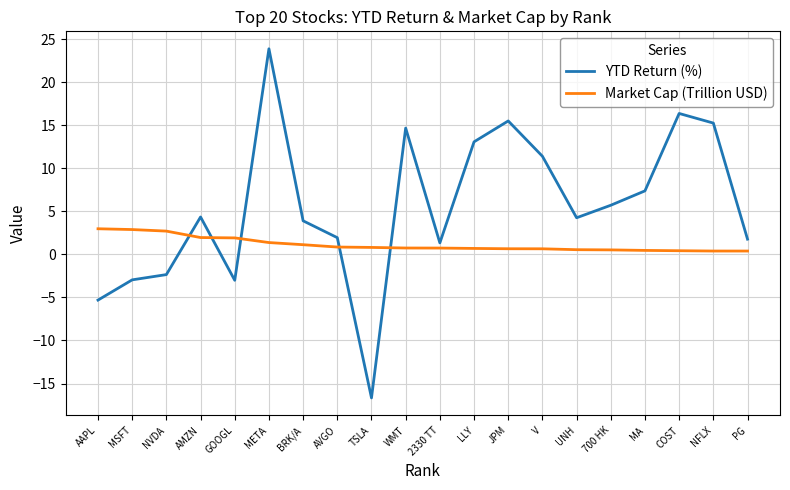

Is the value of YTD Return (%) at UNH greater than the value of Market Cap (Trillion USD) at TSLA?

Yes